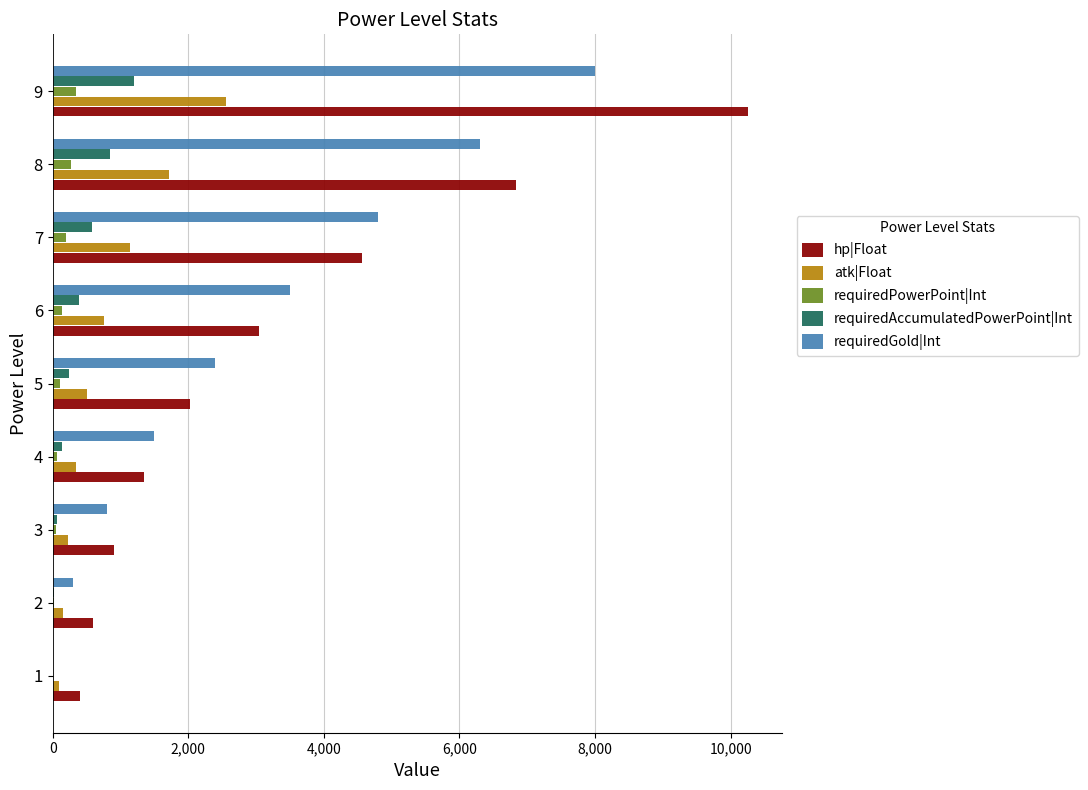

What is the maximum value for requiredPowerPoint|Int?

343